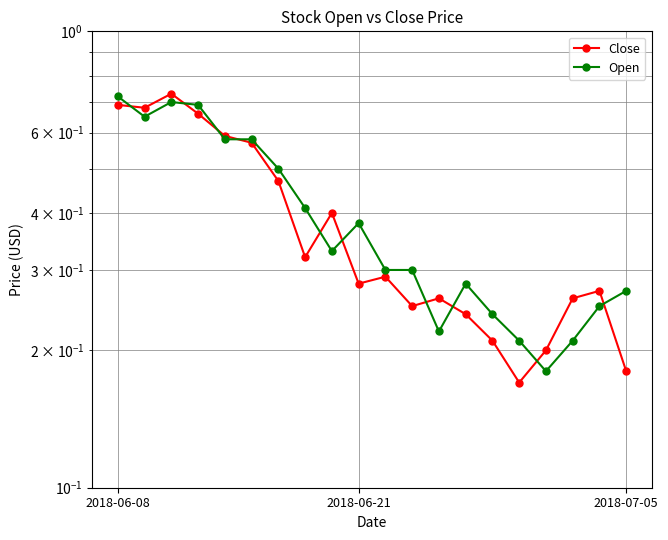

What are all the series names shown in the legend?

Close, Open